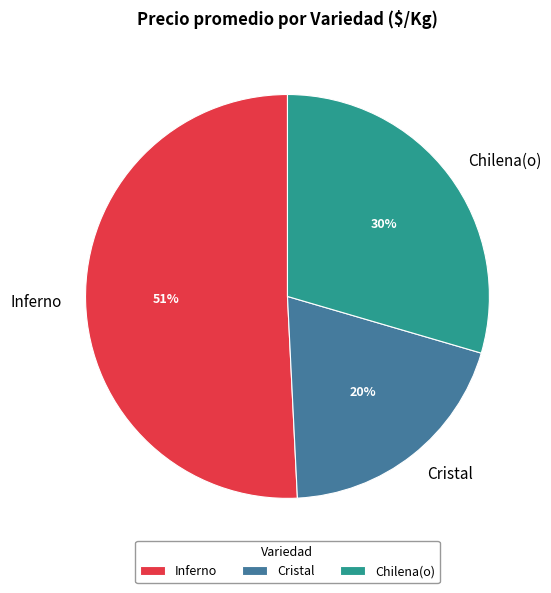

Combined, do Cristal and Inferno account for over 50%?

Yes